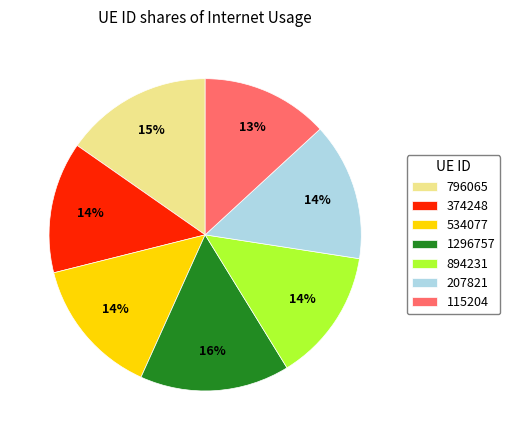

Do 374248 and 115204 together represent more than half of the pie?

No